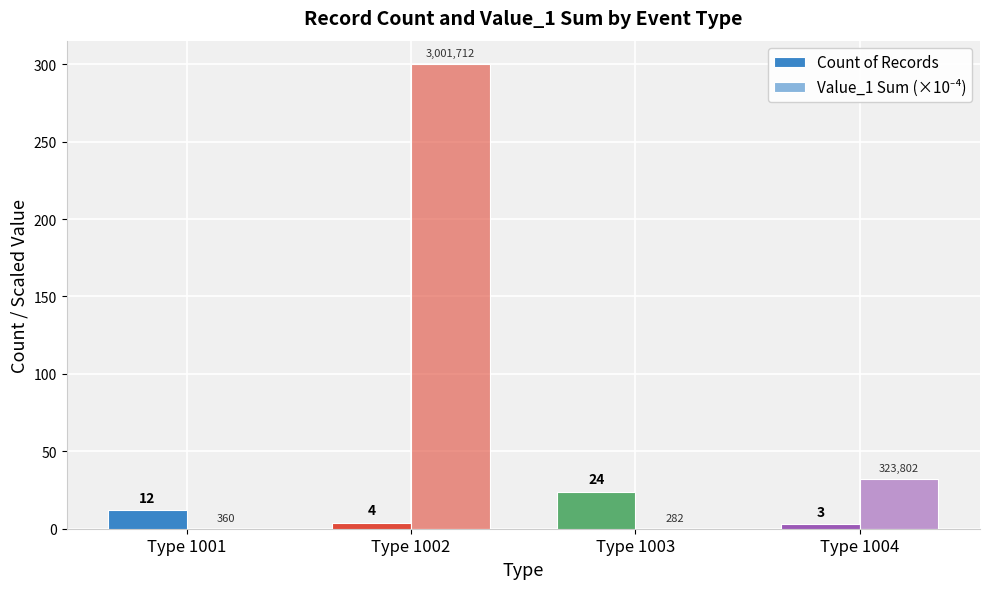

At how many categories does at least one series exceed 52?

1